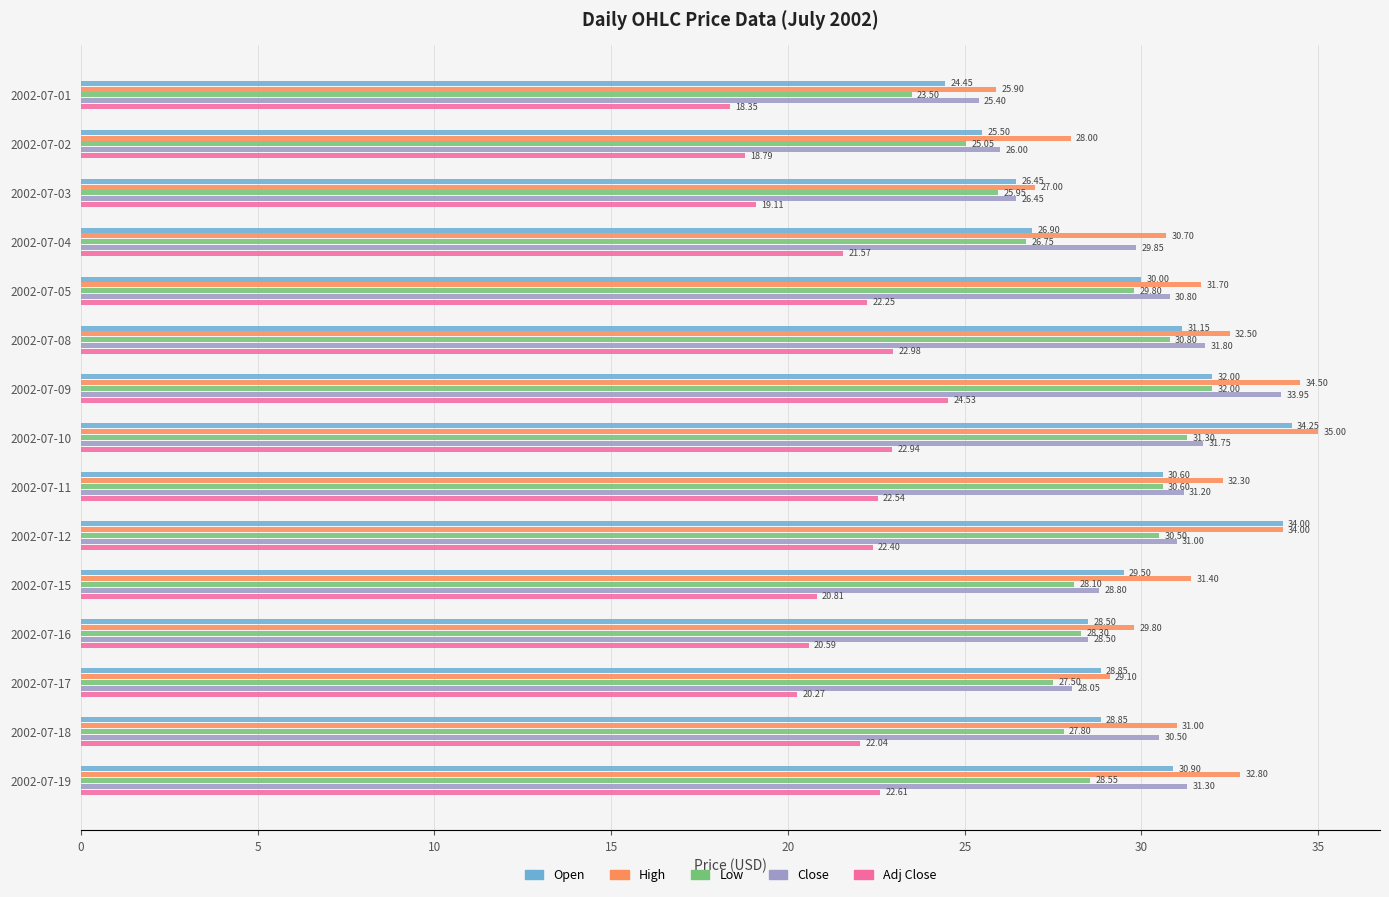

What are all the series names shown in the legend?

Open, High, Low, Close, Adj Close